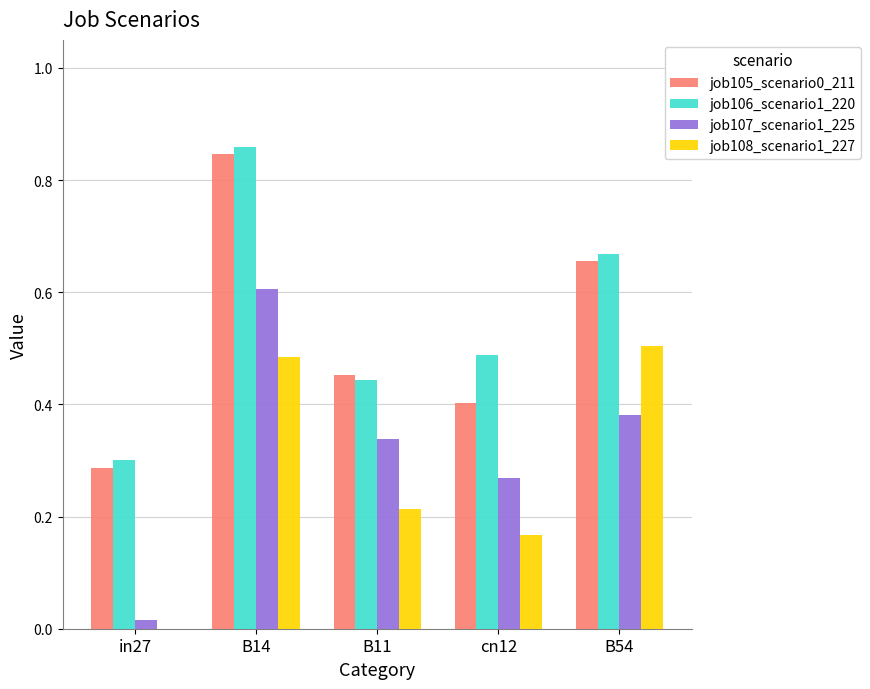

Between B14 and B54, which series saw the biggest shift?

job107_scenario1_225